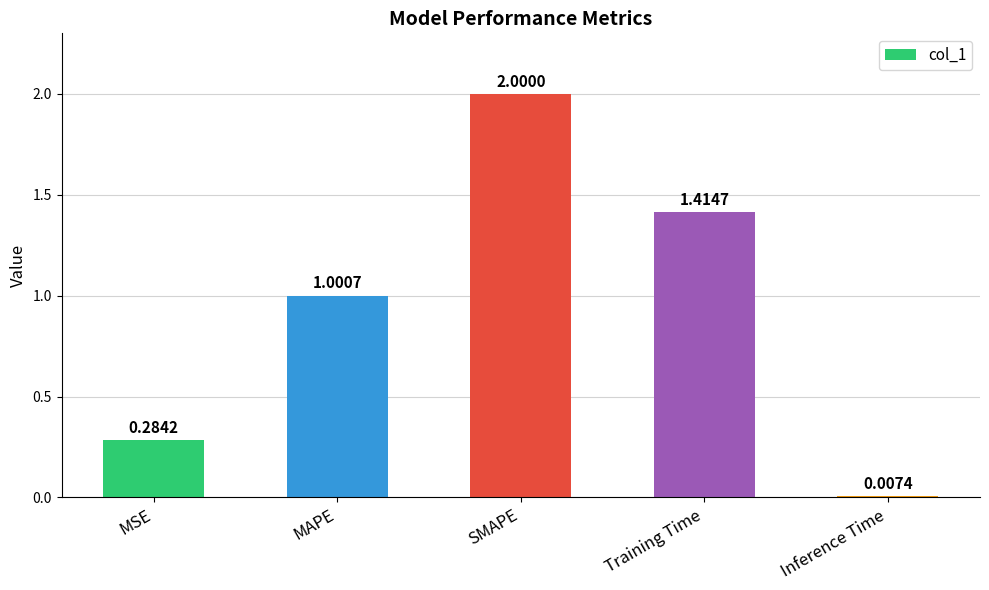

What is the label of the 5th bar from the right?

MSE